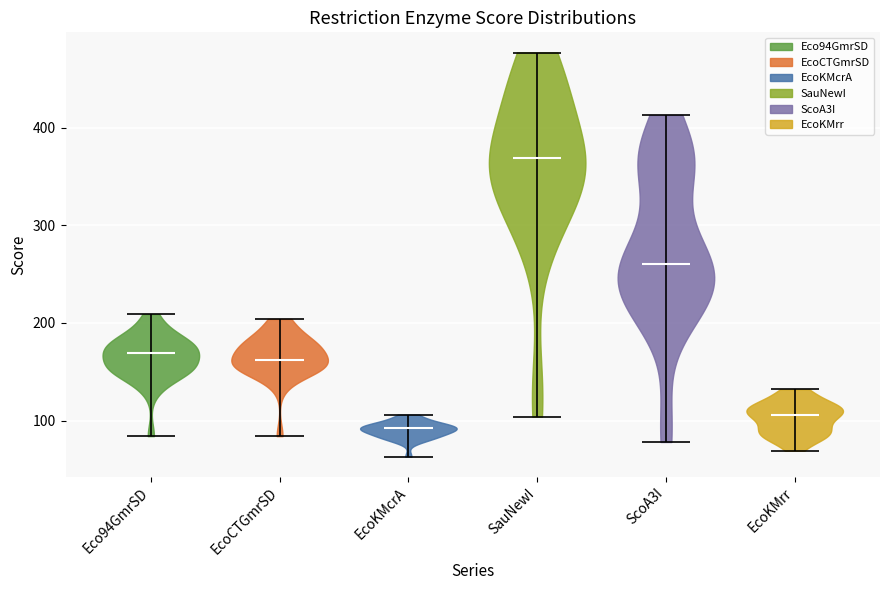

Reading left to right, read every violin against the y-axis: where its median line is, and the lowest and highest points it reaches. The values are not printed on the chart, so give them approximately, as read against the axis.

Eco94GmrSD: median line 170, lowest point 80, highest point 210
EcoCTGmrSD: median line 160, lowest point 80, highest point 200
EcoKMcrA: median line 90, lowest point 60, highest point 110
SauNewI: median line 370, lowest point 100, highest point 480
ScoA3I: median line 260, lowest point 80, highest point 410
EcoKMrr: median line 110, lowest point 70, highest point 130